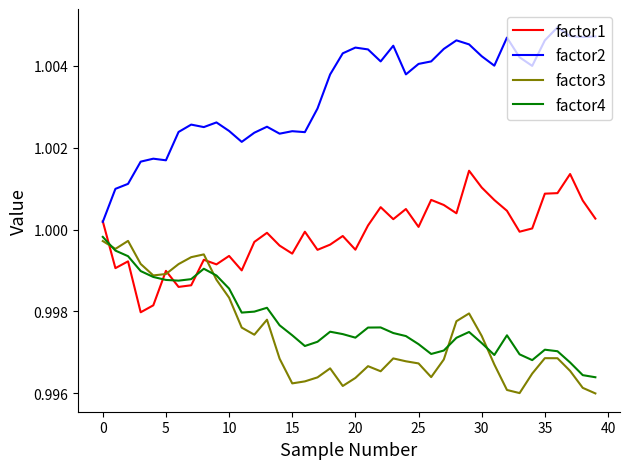

Which series has the widest spread of values?

factor2